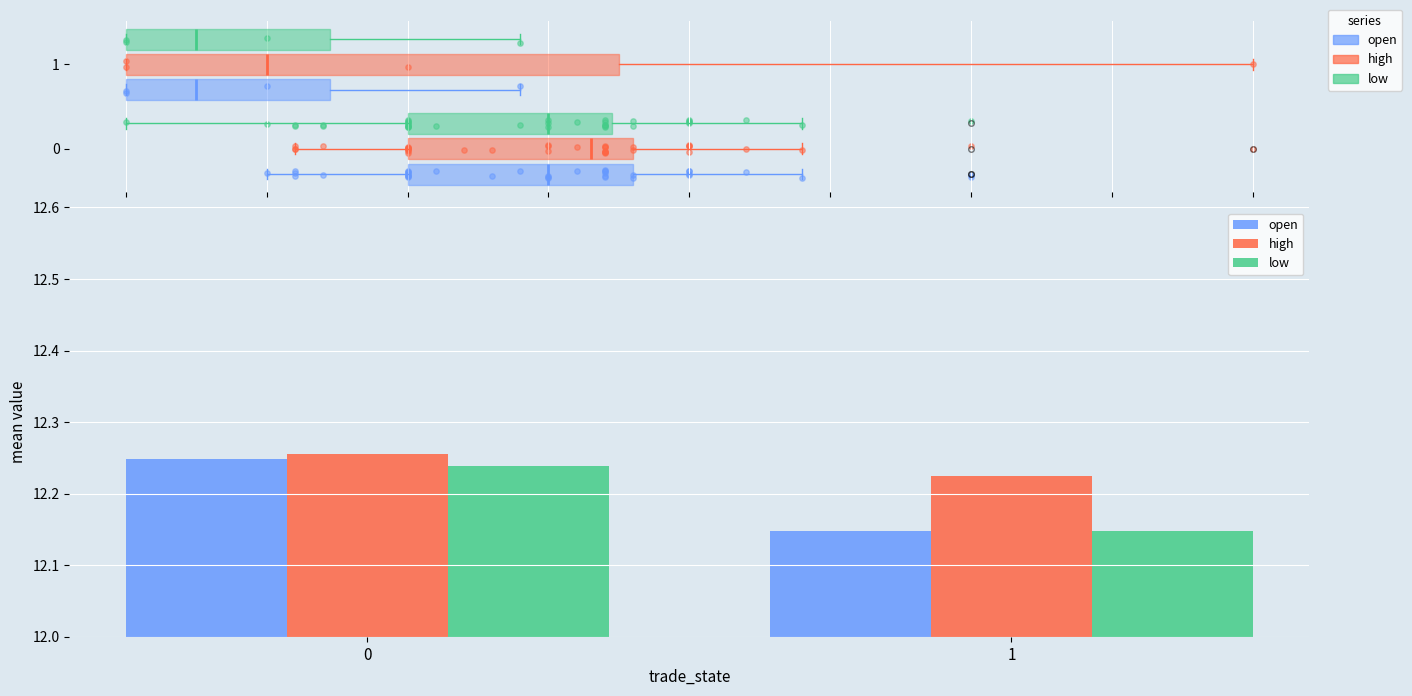

Which series has the widest spread of Y values?

open